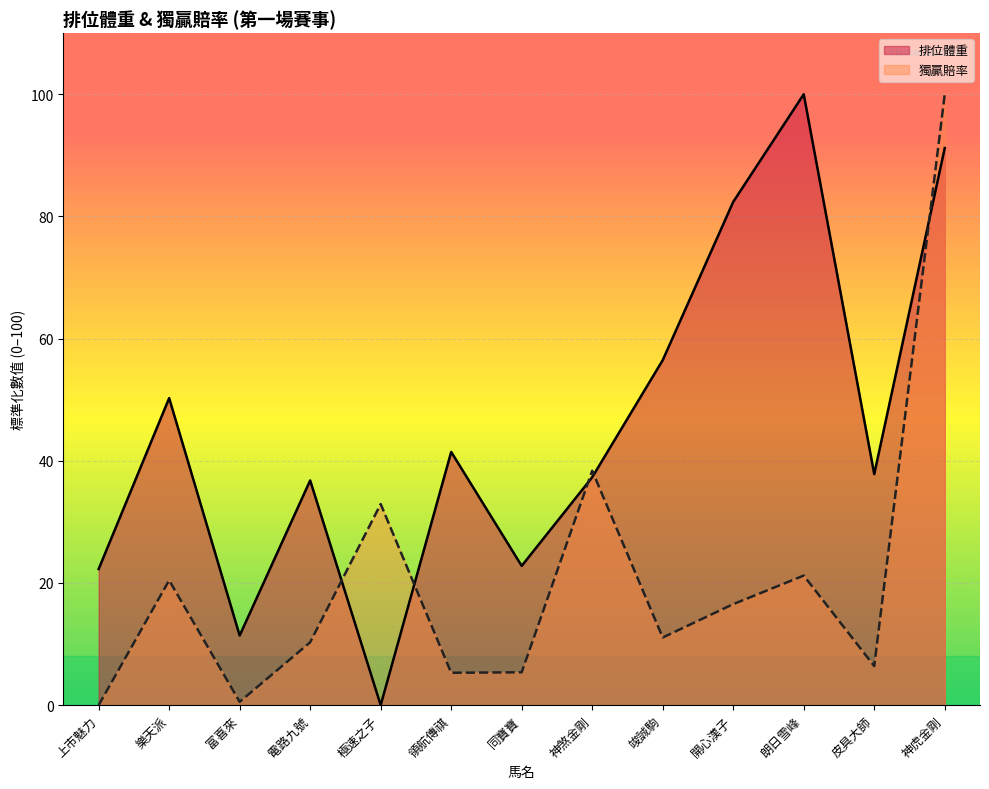

Reading right to left, list all the values displayed in this chart.

排位體重: 神虎金剛=91.2	皮具大師=37.8	朗日雪峰=100.0	開心漢子=82.4	竣誠駒=56.5	神煞金剛=37.3	同寶寶=22.8	領航傳祺=41.5	極速之子=0.0	電路九號=36.8	富喜來=11.4	樂天派=50.3	上市魅力=22.3
獨贏賠率: 神虎金剛=100.0	皮具大師=6.4	朗日雪峰=21.2	開心漢子=16.5	竣誠駒=11.1	神煞金剛=38.4	同寶寶=5.4	領航傳祺=5.3	極速之子=32.9	電路九號=10.3	富喜來=0.5	樂天派=20.4	上市魅力=0.0